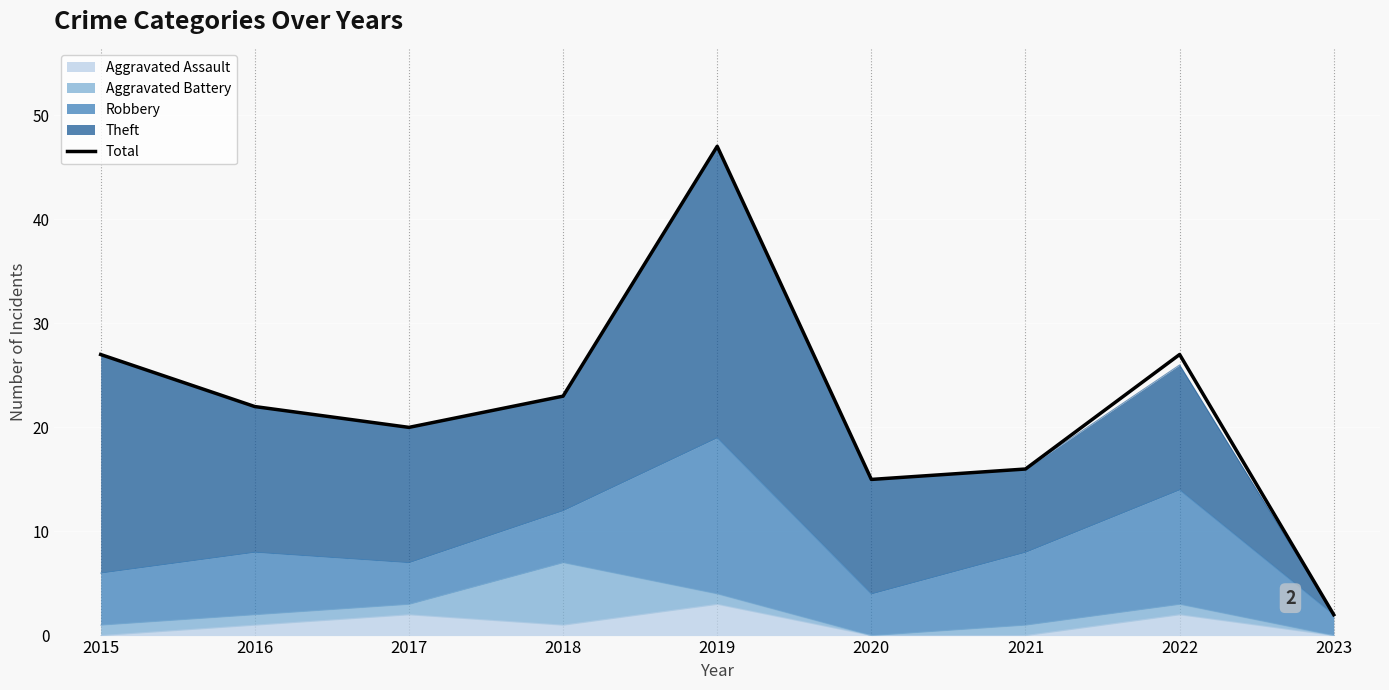

What is the value of the 7th point from the left?

16